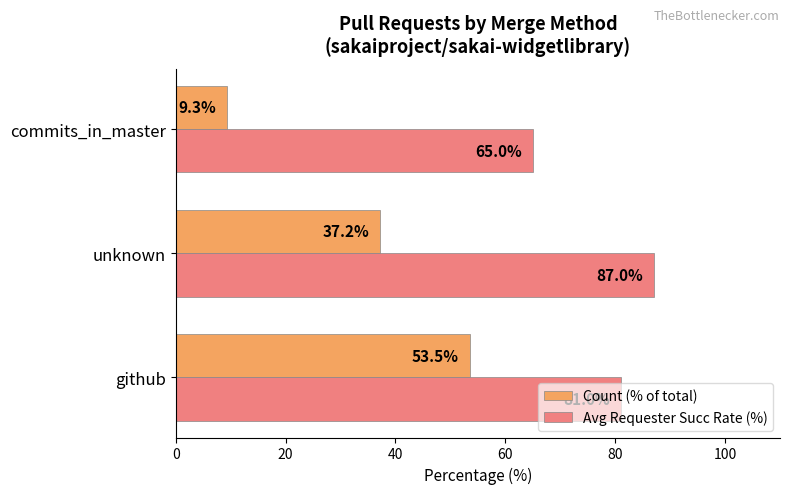

Rank the series by their average value, from highest to lowest.

Avg Requester Succ Rate (%), Count (% of total)